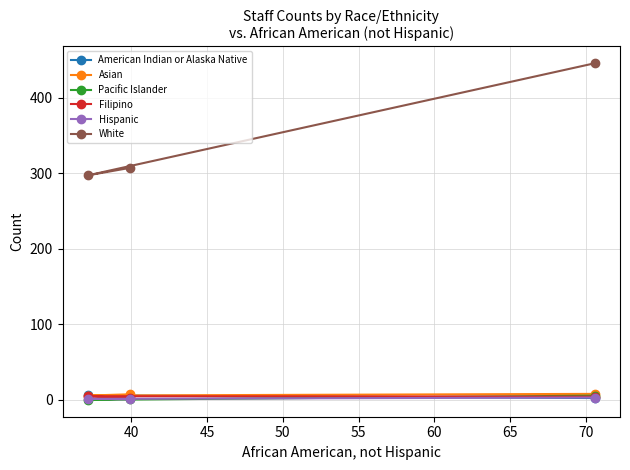

Which series has the widest spread of values?

White